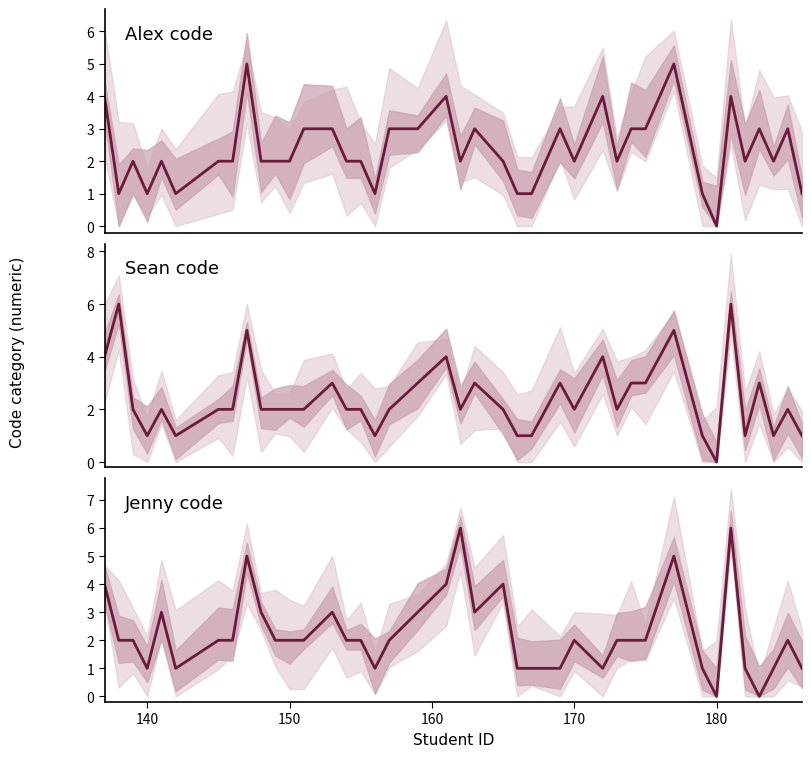

In Jenny code, how many points are higher than both neighbors (excluding endpoints)?

9